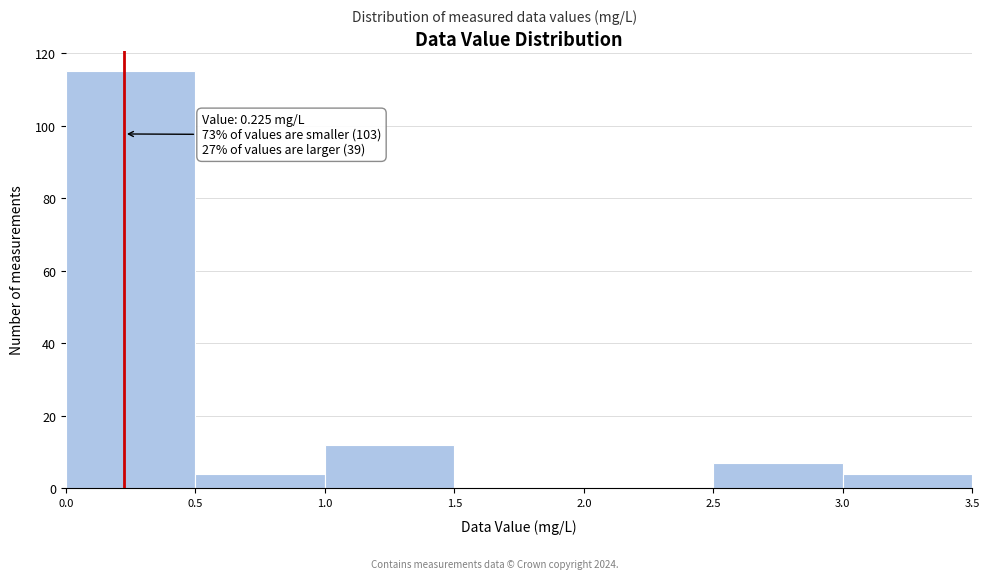

Which range on the x-axis has the tallest bar?

0.0 to 0.5